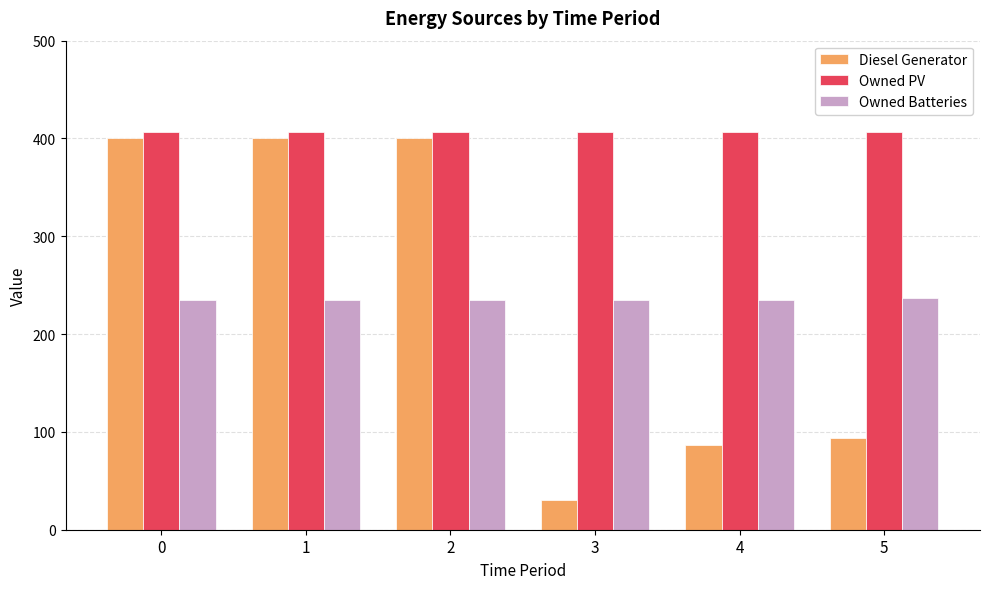

What is the sum of the Owned PV values at 4 and 2?

814